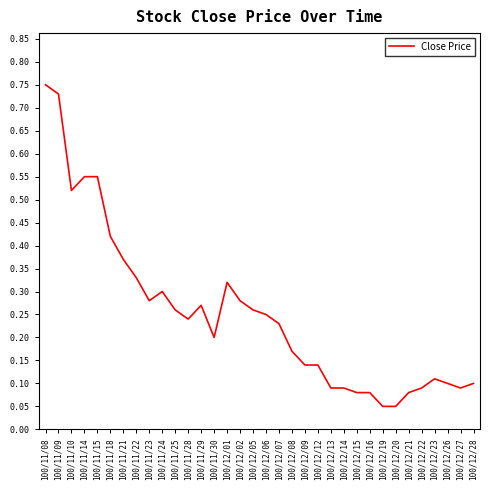

At which category does the chart reach its peak across all series?

100/11/08